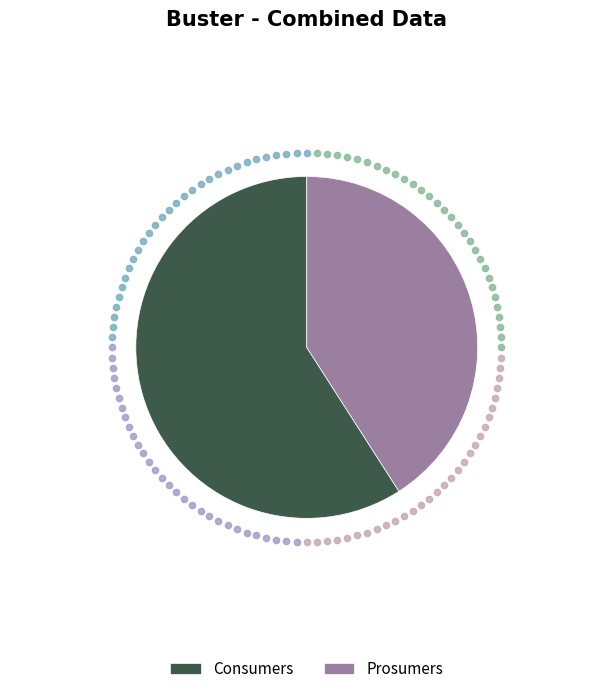

Rank the categories by value from lowest to highest.

Prosumers, Consumers